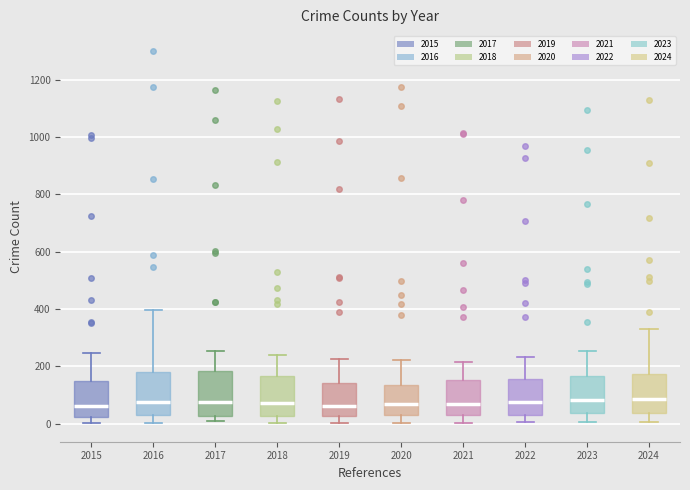

Where is the upper edge of the box at x = 2020 on the y-axis? The values are not printed on the chart, so give them approximately, as read against the axis.

140